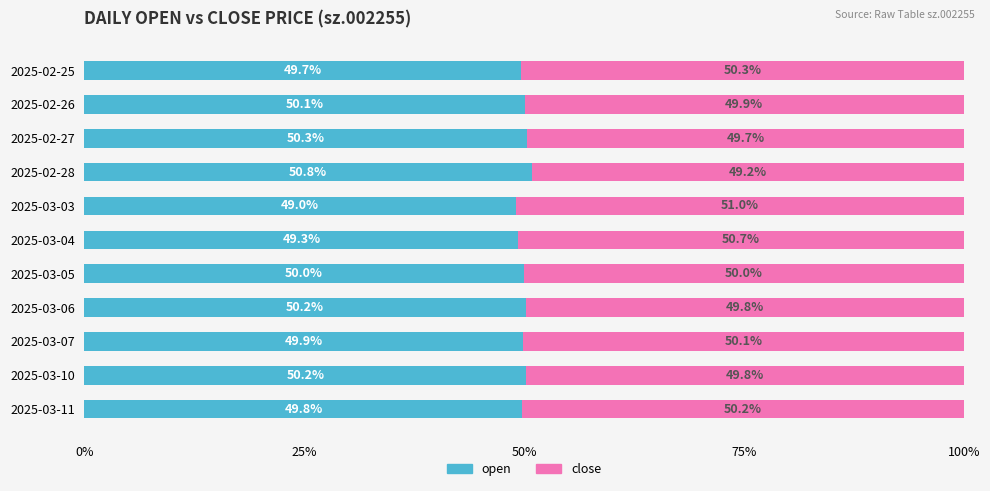

True or false: open has a value of 50.2 at 2025-03-06.

True